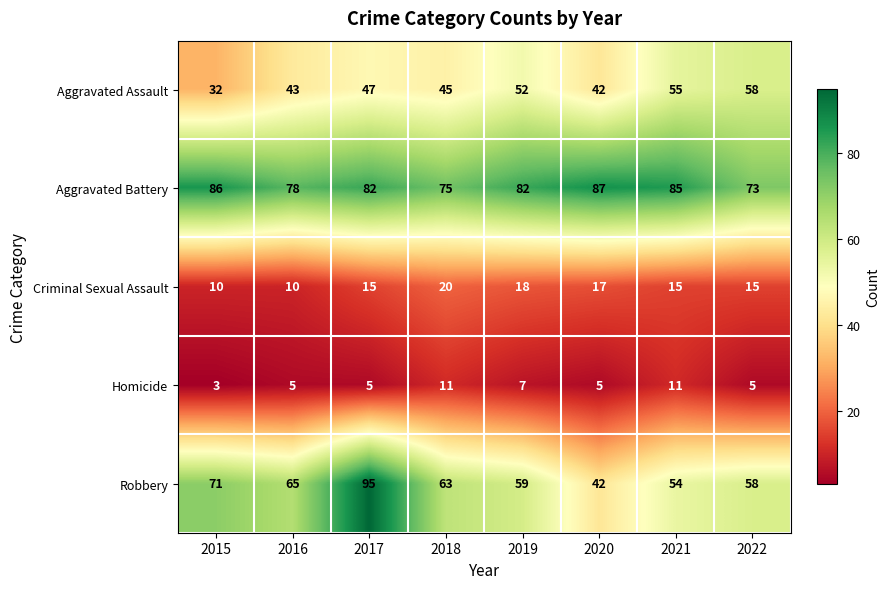

Which category has the highest value in the Criminal Sexual Assault series?

2018